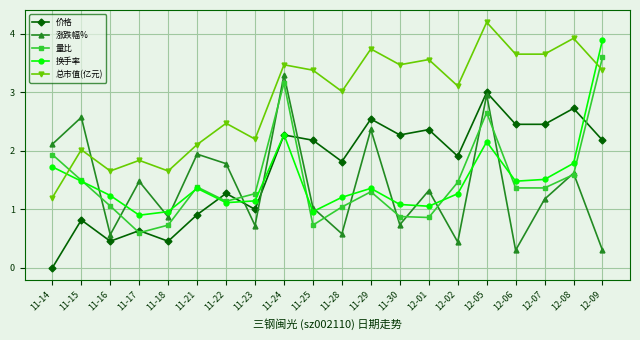

The 总市值(亿元) series shows 4.3 at 11-22. True or false?

False